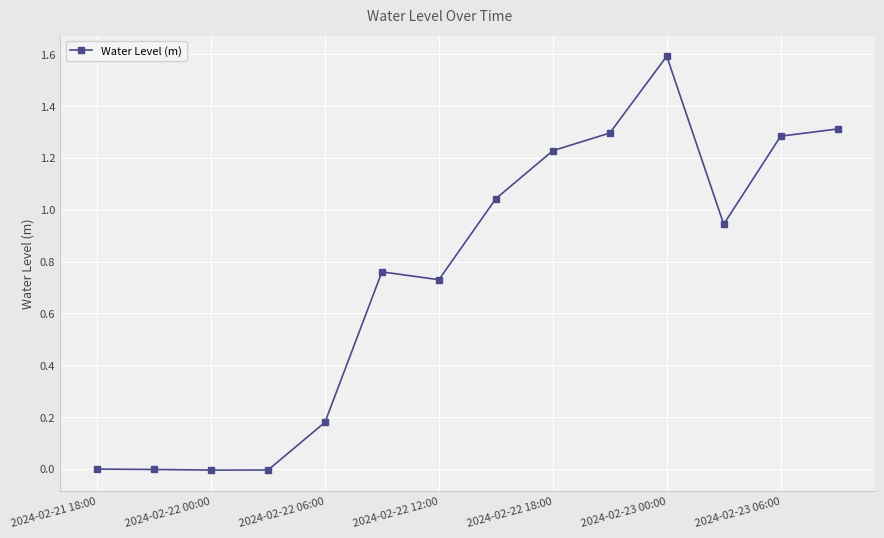

What is the greatest value displayed?

1.6